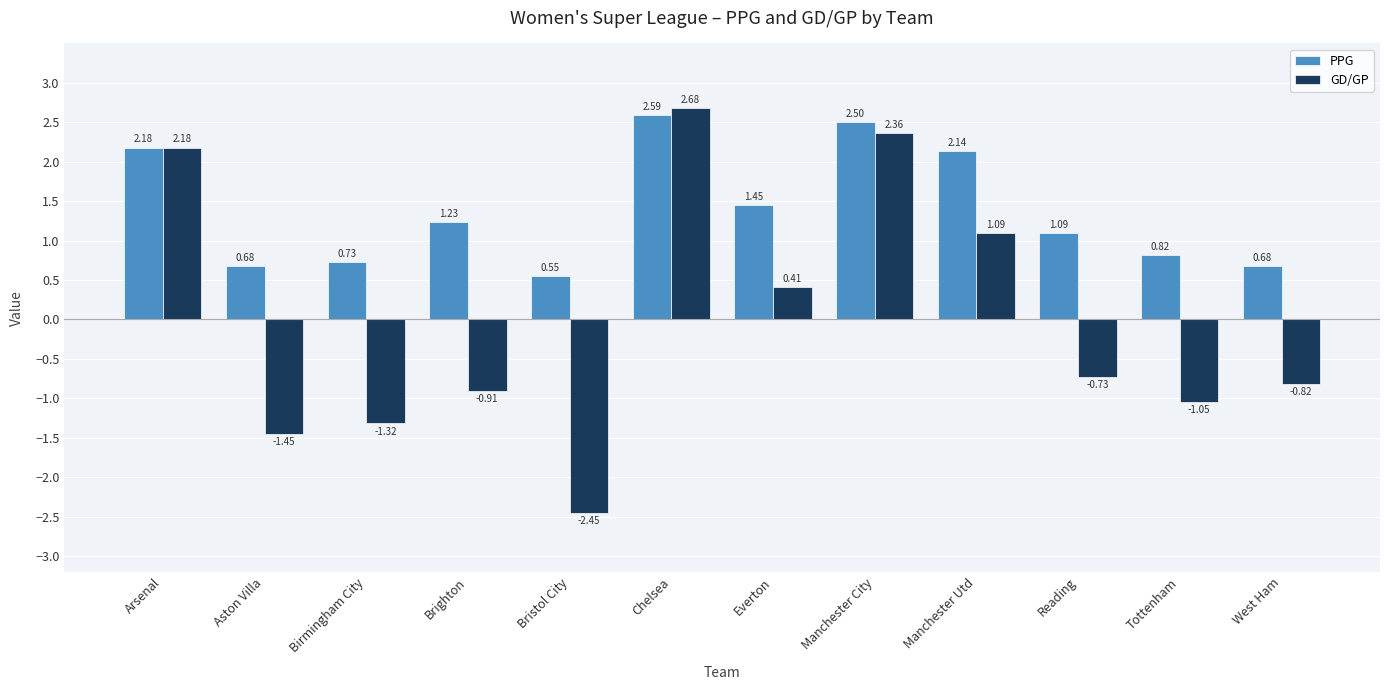

At which label does GD/GP first exceed 0?

Arsenal